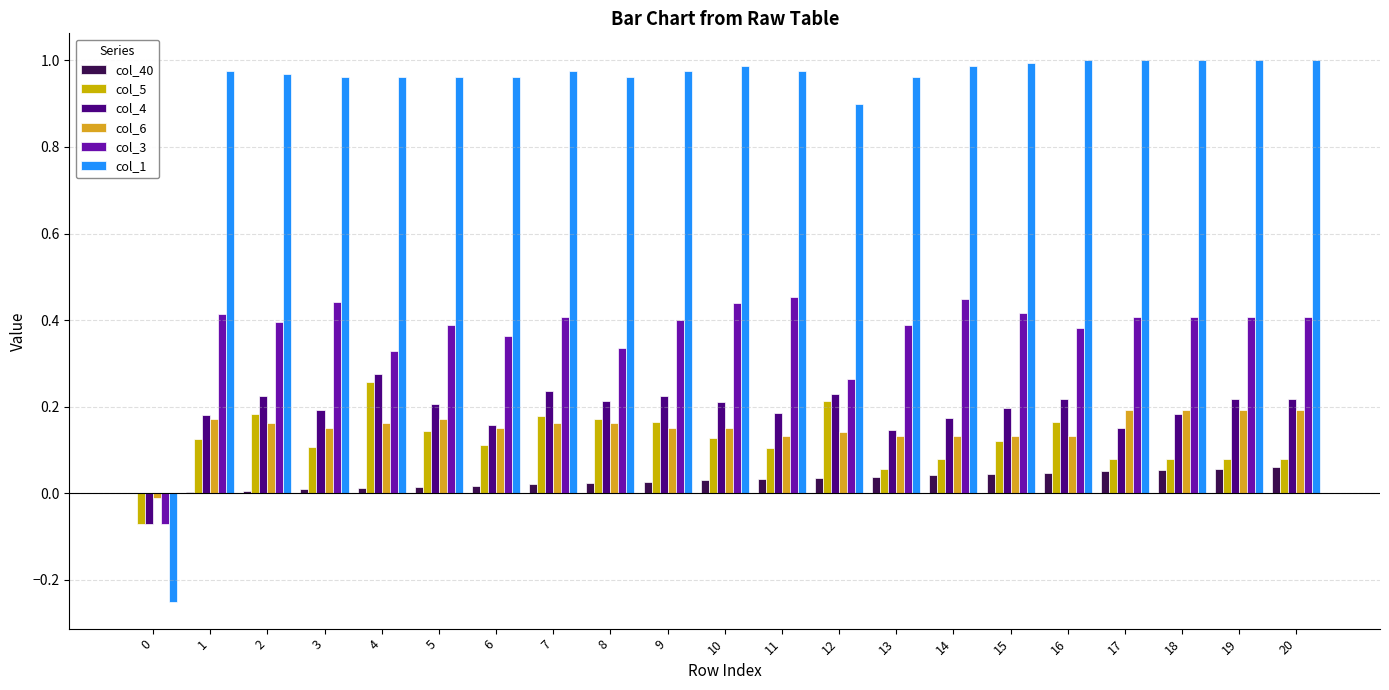

How many distinct data groups are displayed?

6